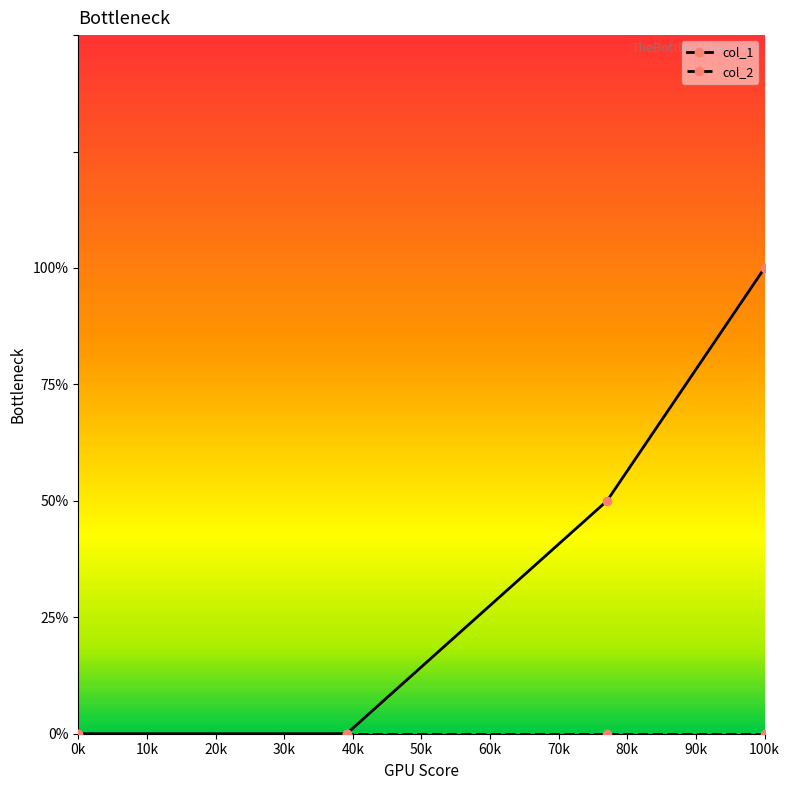

Is this an area chart (filled region under the line)?

No